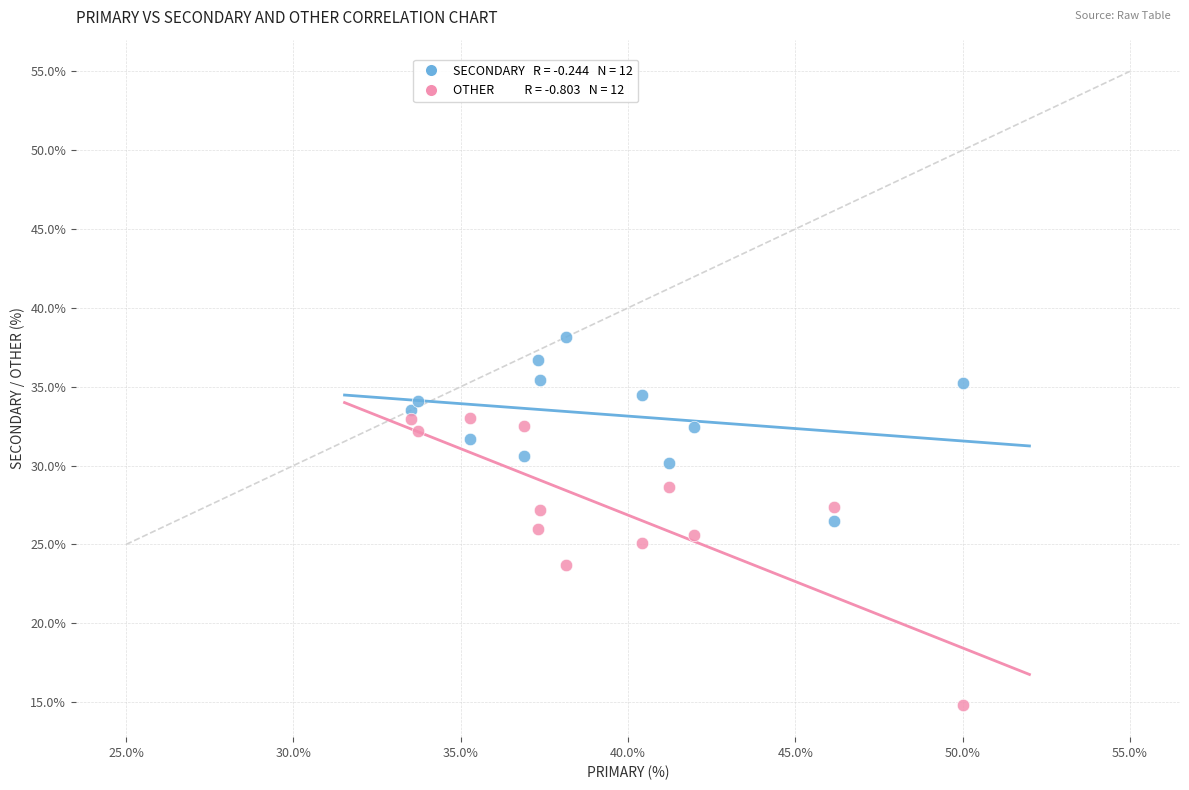

Across all data points, what is the range of Y values (max minus min)?

23.4